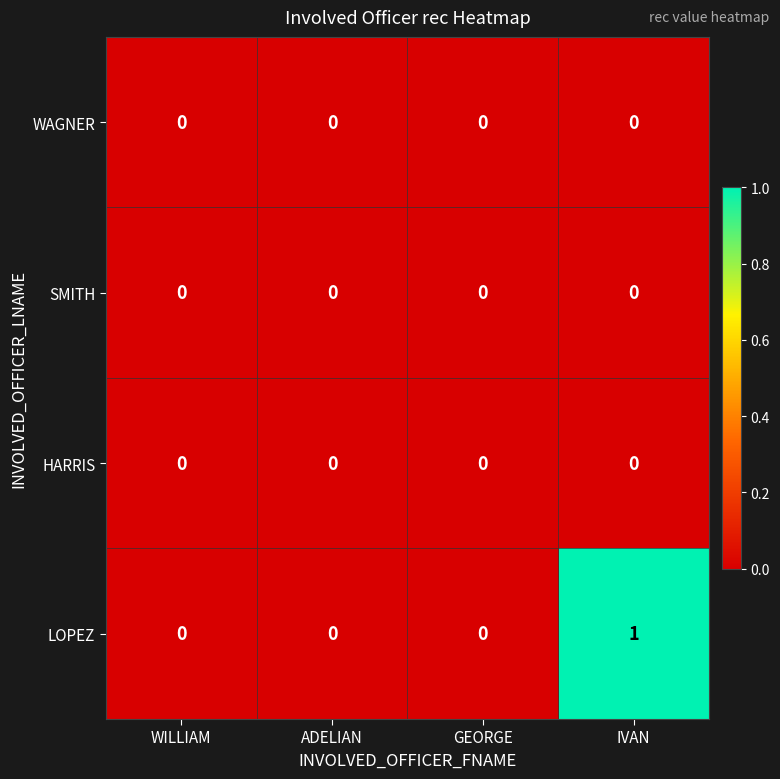

Which series changed the most between ADELIAN and IVAN?

LOPEZ